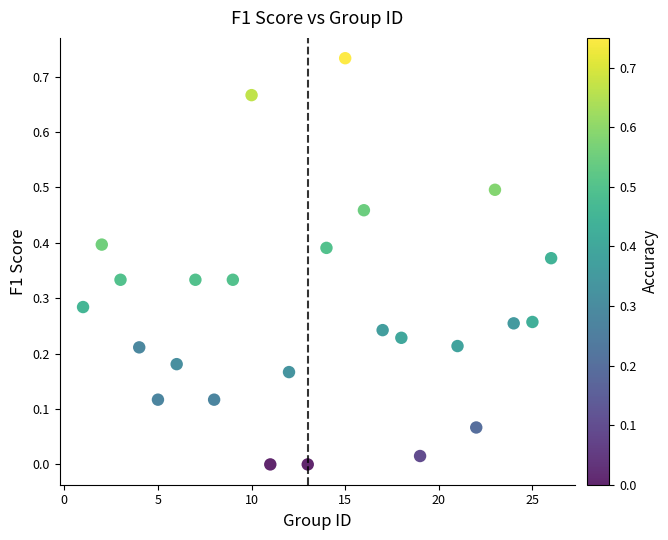

What is the range of X values (max minus min)?

25.0